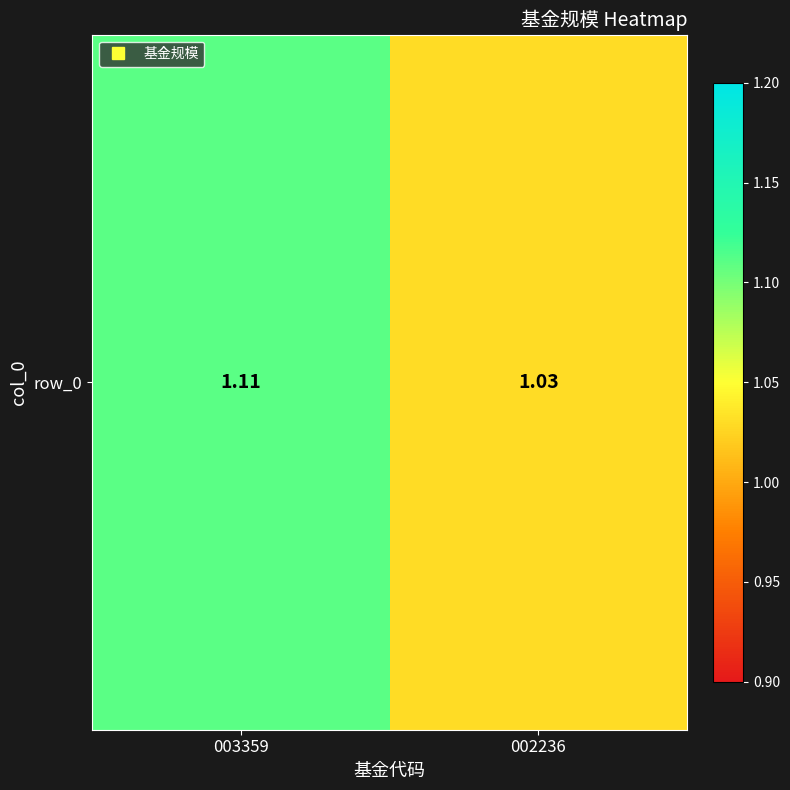

What is the difference between the values at 003359 and 002236?

0.1